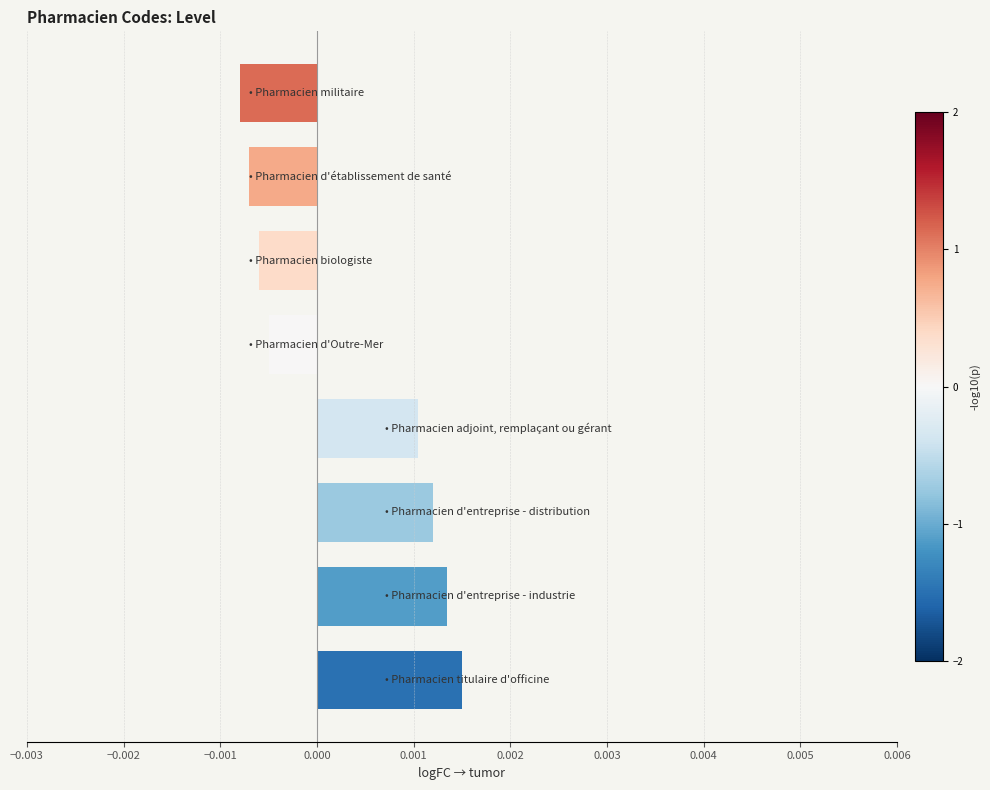

How many values are above zero?

4